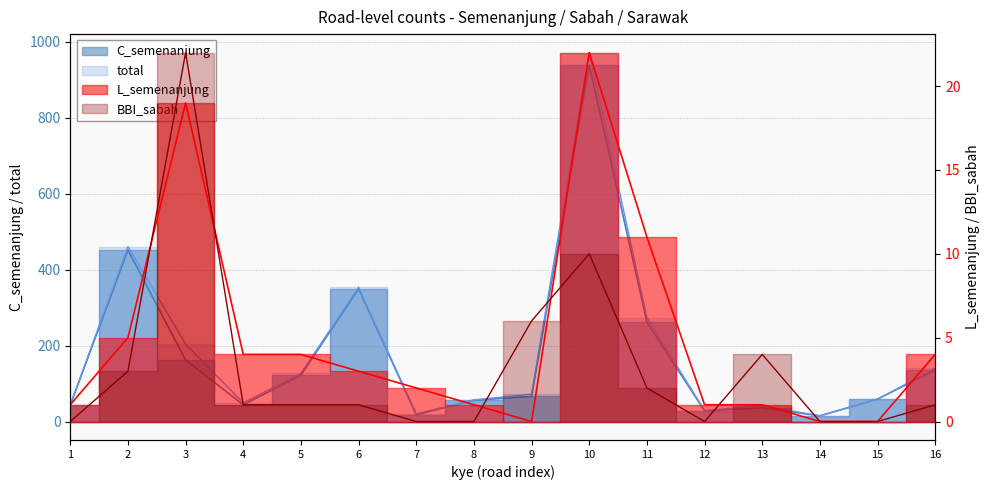

True or false: total and BBI_sabah intersect in this chart.

False